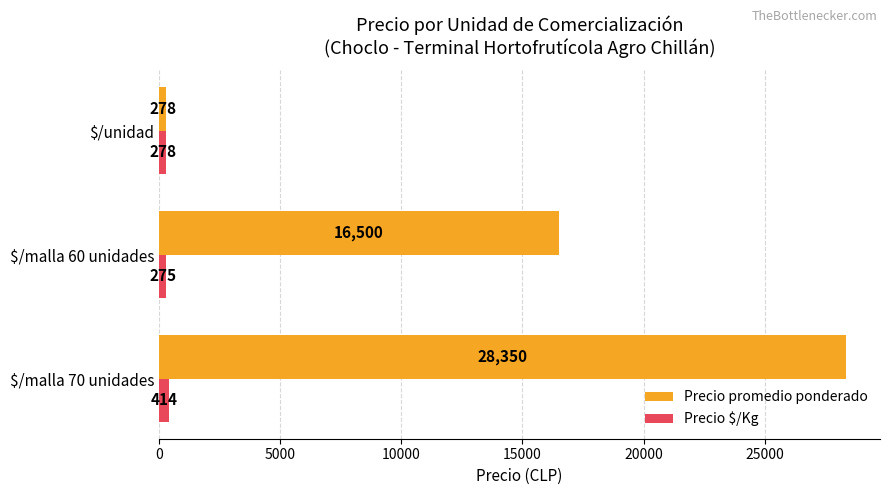

What is the difference between the maximum and minimum values in the Precio $/Kg series?

139.0